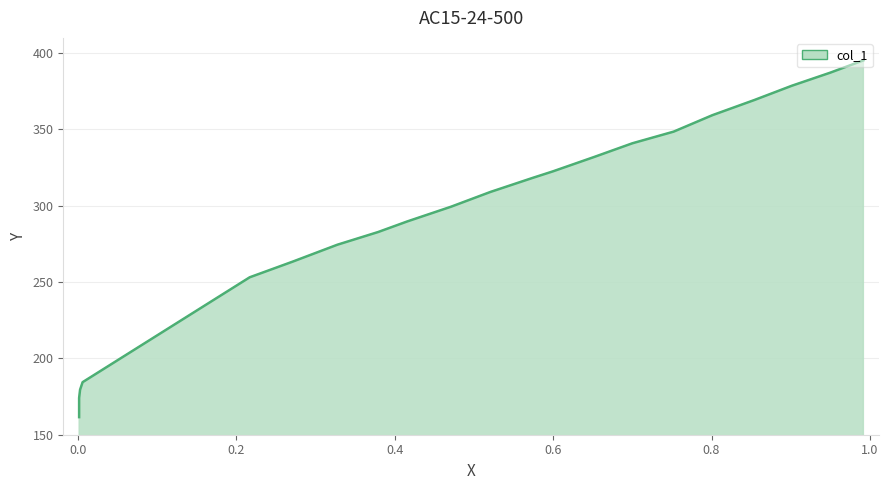

Approximately how many times larger is the value at 0.9498 compared to 0.8538?

1.0